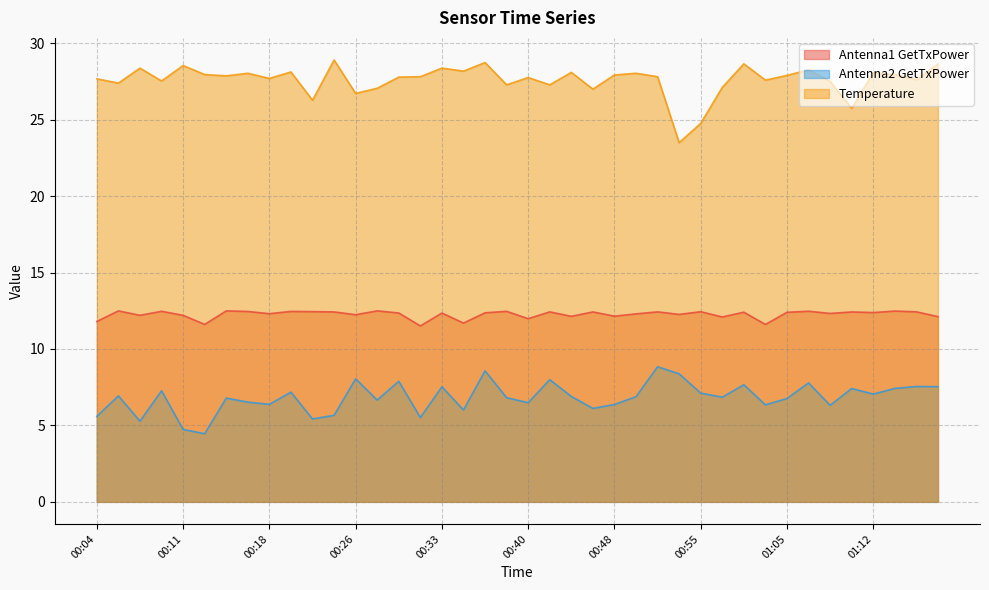

What is the total value across all series at 00:55?

44.3